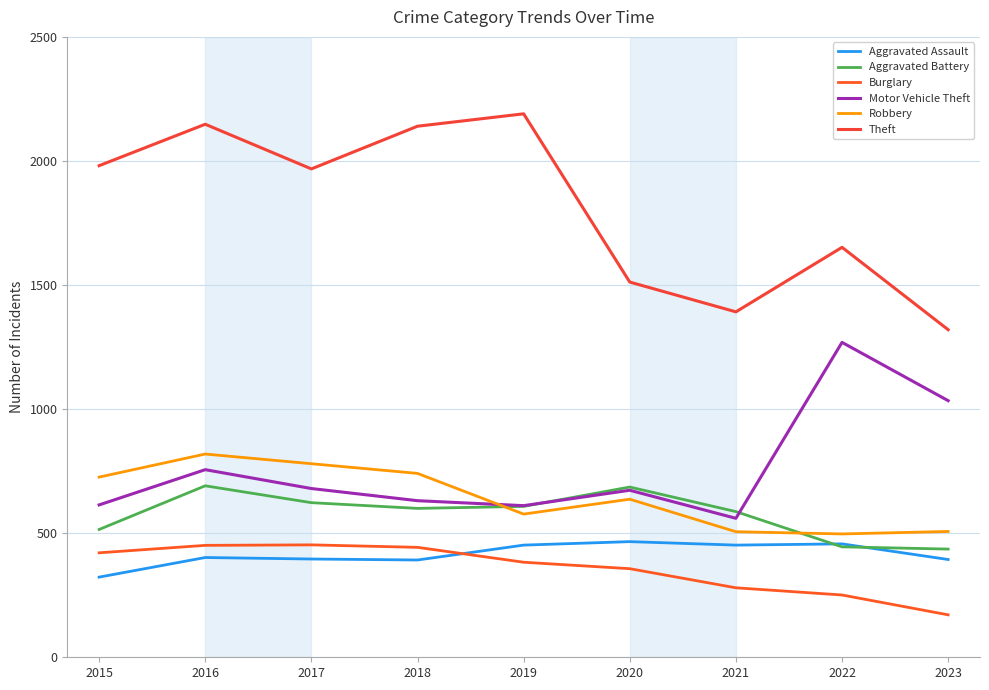

How many categories are shown in the chart?

9